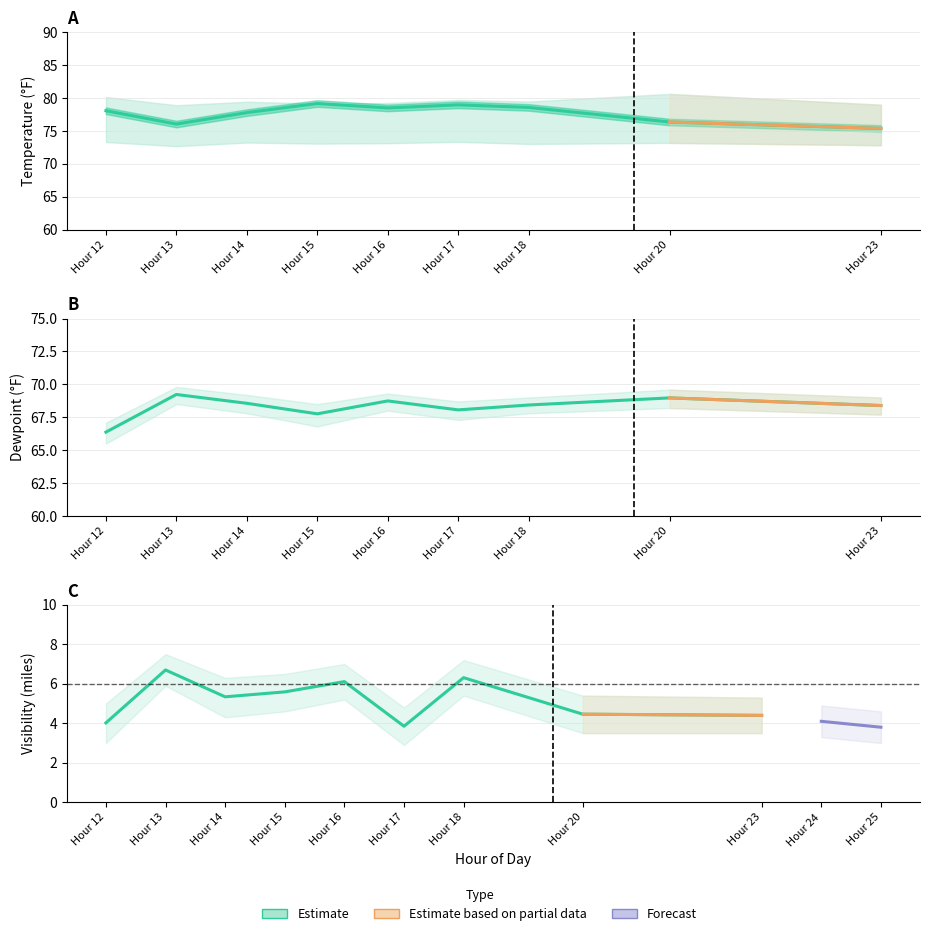

The value of Visibility at Hour 16 is 6.1. True or false?

True